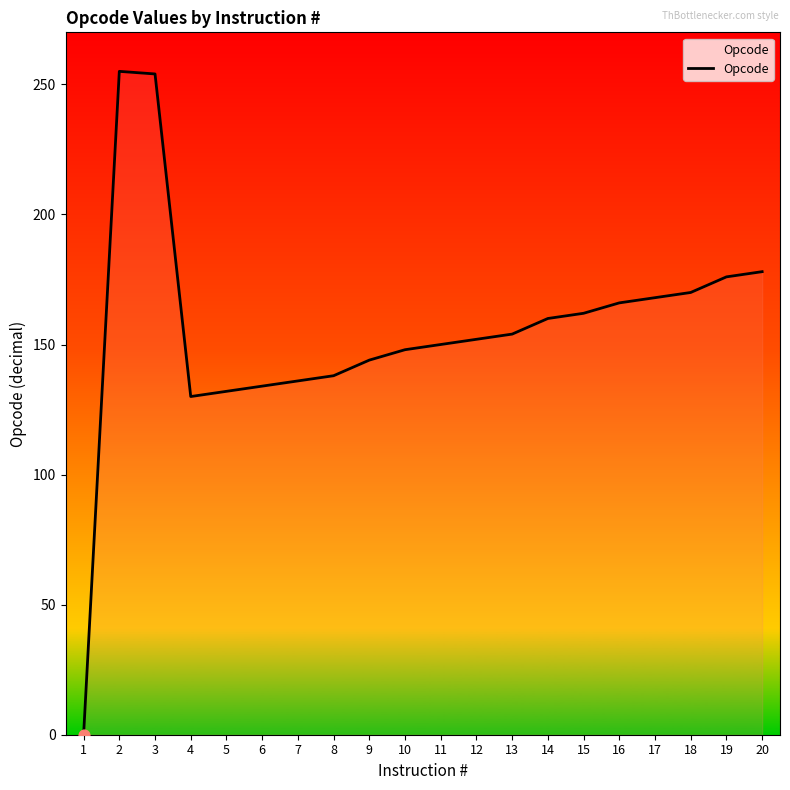

Approximately how many times larger is the value at 12 compared to 13?

1.0